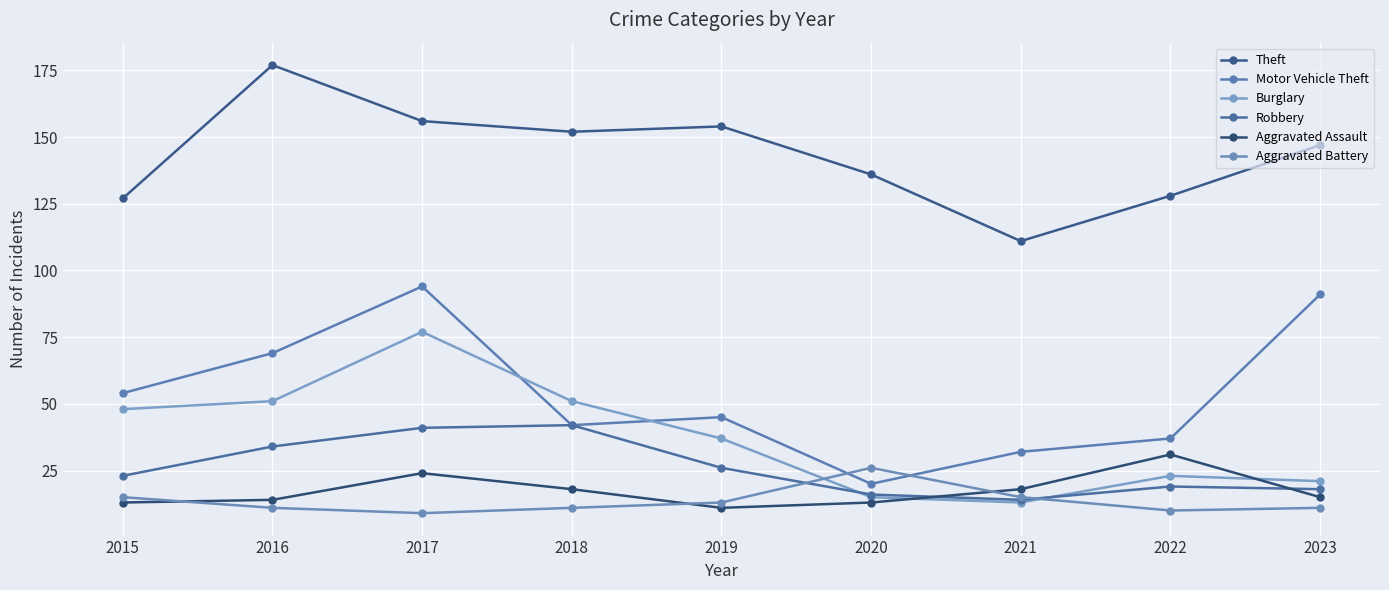

Reading left to right, what are all the values shown in this chart?

Theft: 127	177	156	152	154	136	111	128	147
Motor Vehicle Theft: 54	69	94	42	45	20	32	37	91
Burglary: 48	51	77	51	37	15	13	23	21
Robbery: 23	34	41	42	26	16	14	19	18
Aggravated Assault: 13	14	24	18	11	13	18	31	15
Aggravated Battery: 15	11	9	11	13	26	15	10	11